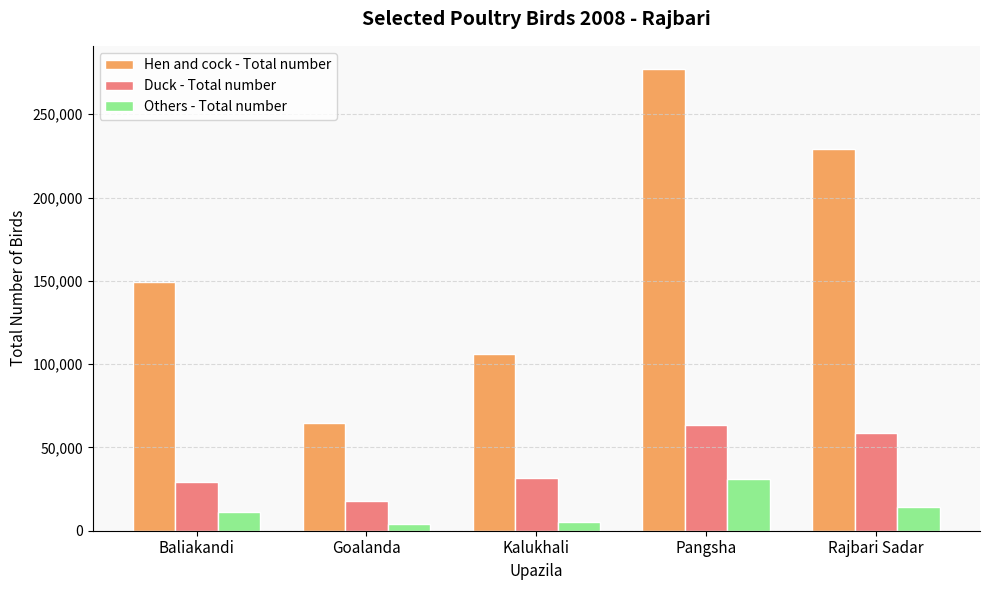

What value does the Duck - Total number series have at Kalukhali?

31500